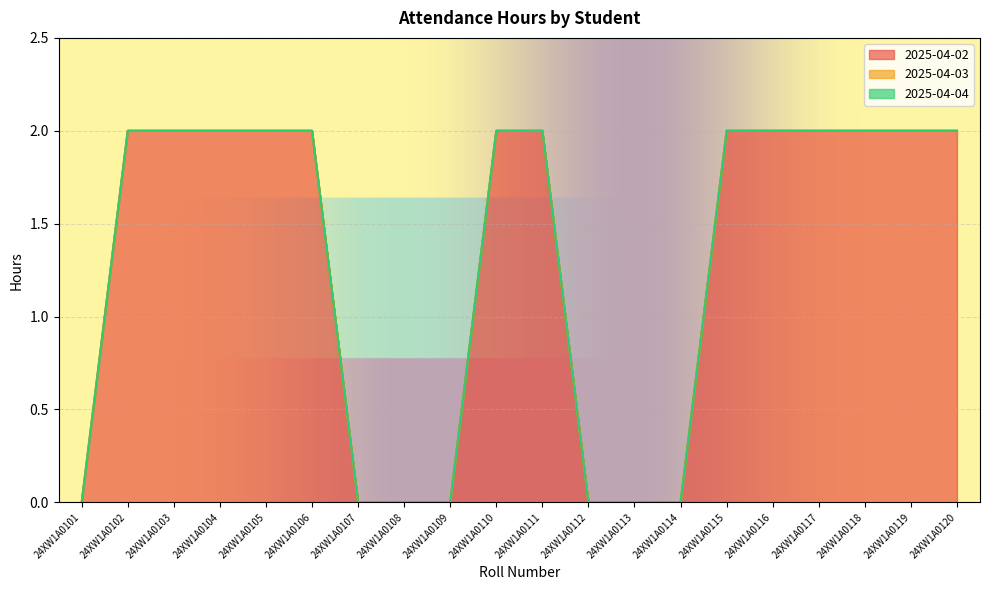

Which label corresponds to the largest value in the chart?

24XW1A0102